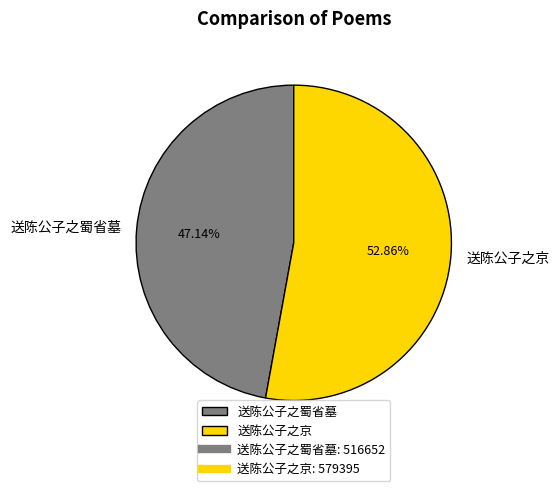

Count the number of slices in the pie.

2